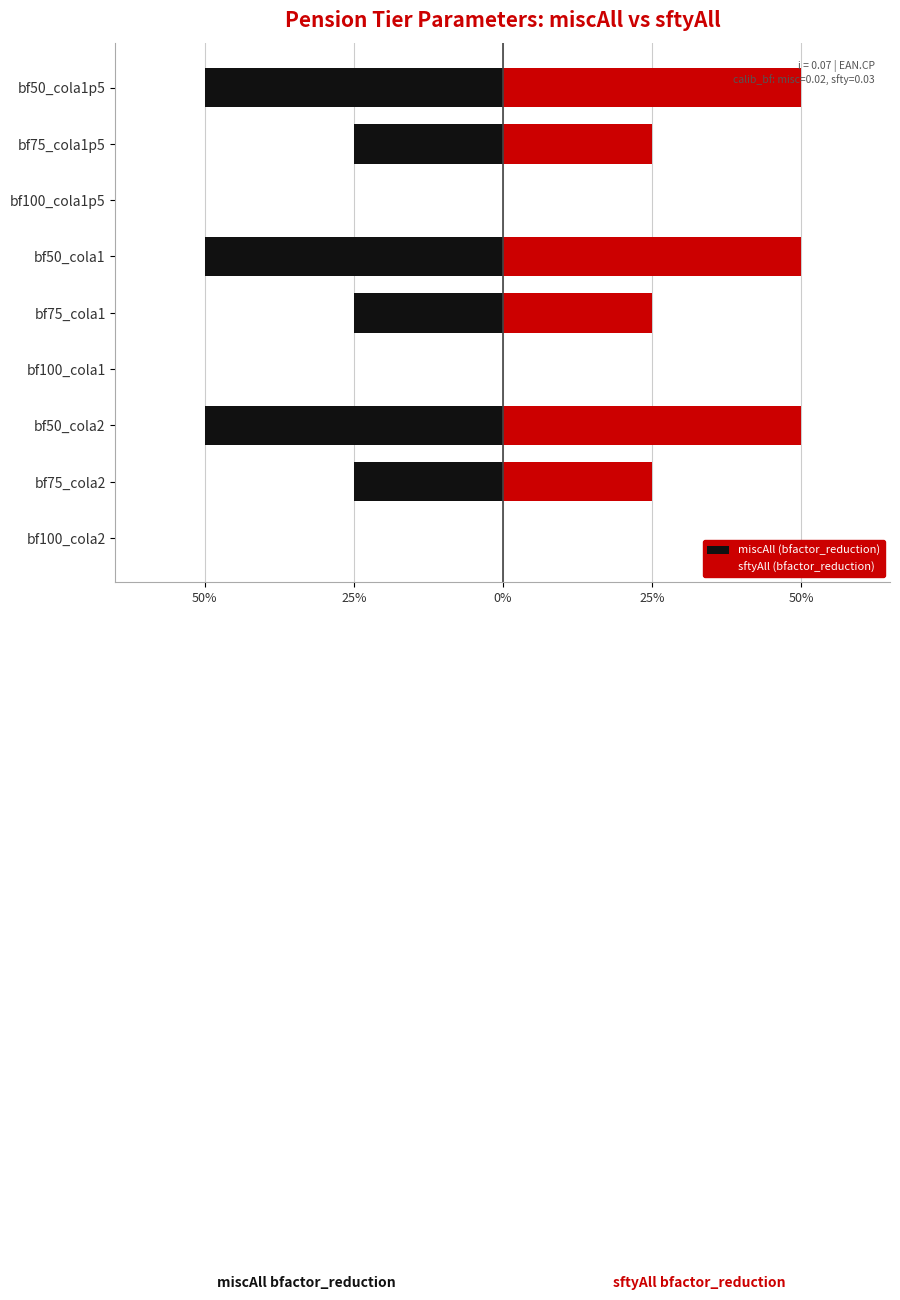

How many bars are there in each group?

2